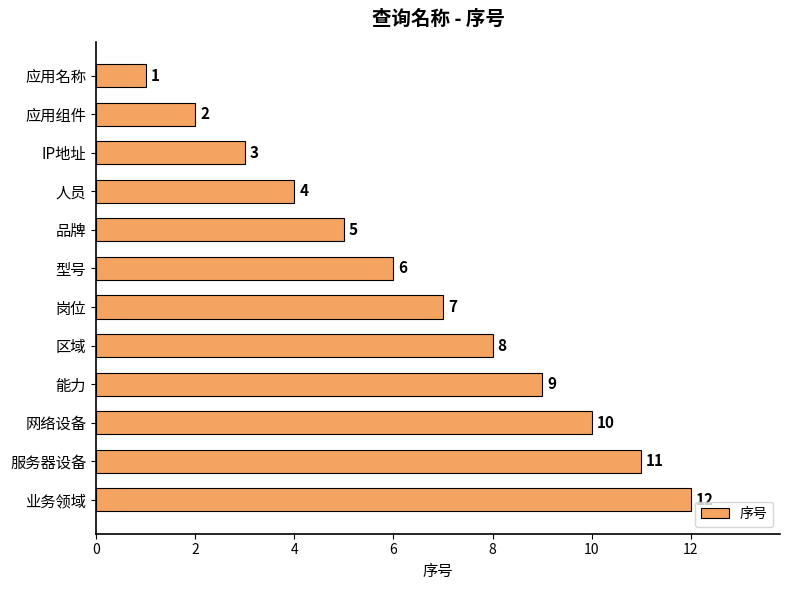

Are the bars grouped side by side (vs. stacked)?

No